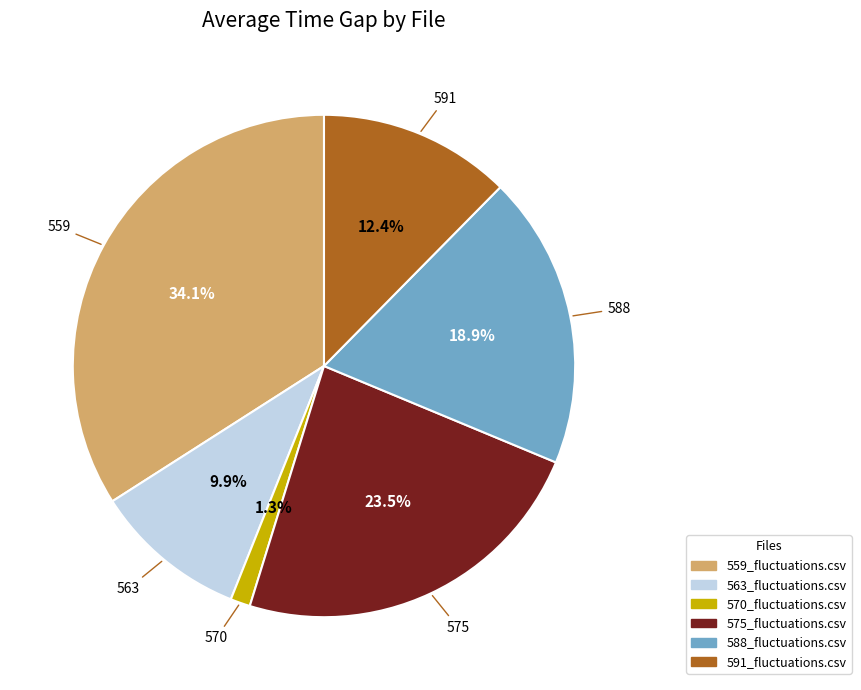

Rank the categories by value from lowest to highest.

570_fluctuations.csv, 563_fluctuations.csv, 591_fluctuations.csv, 588_fluctuations.csv, 575_fluctuations.csv, 559_fluctuations.csv